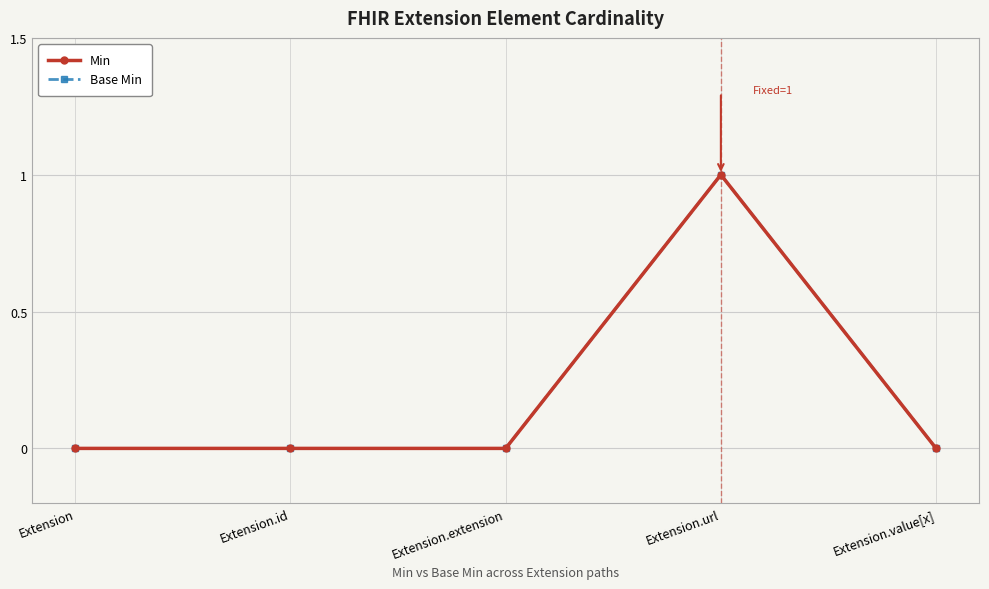

Is this an area chart (filled region under the line)?

No